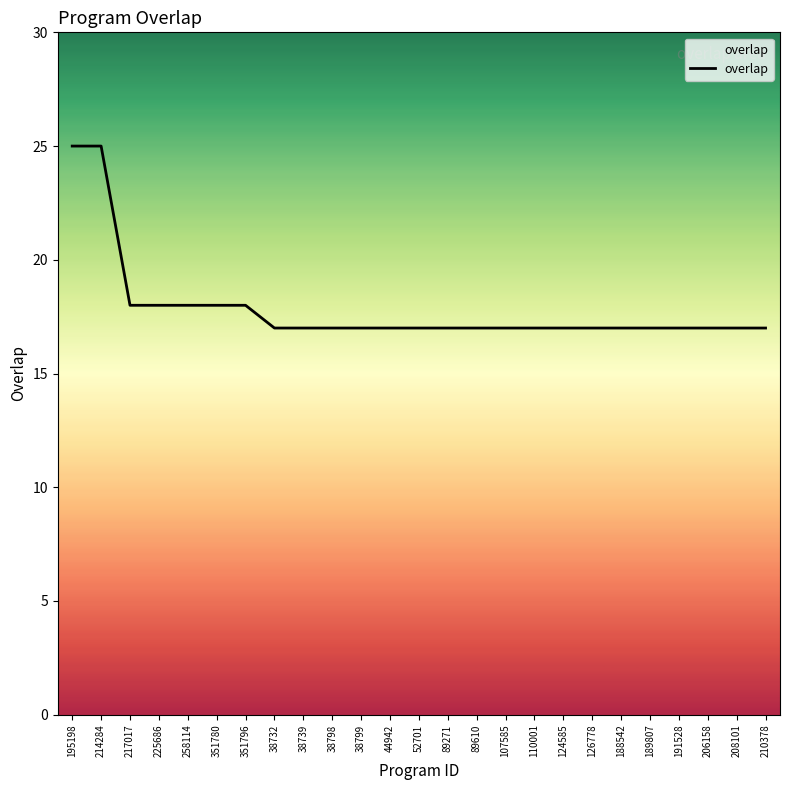

True or false: the data shows 17 at 38798.

True